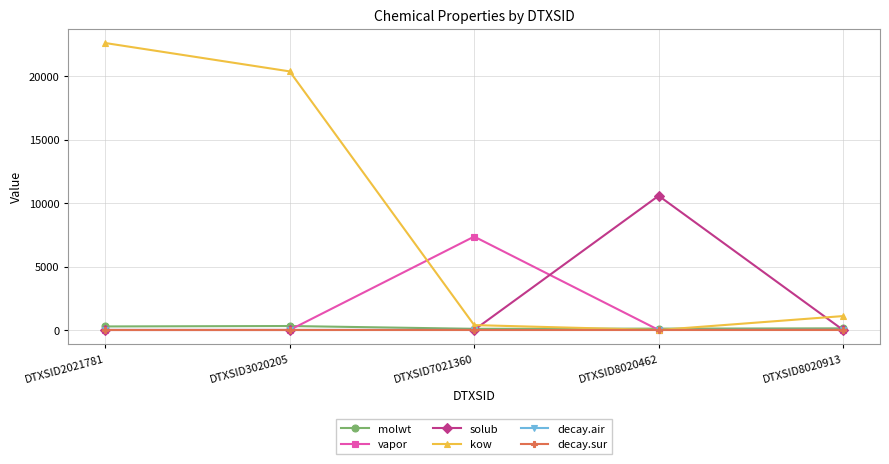

At which category is the sum across all series the highest?

DTXSID2021781